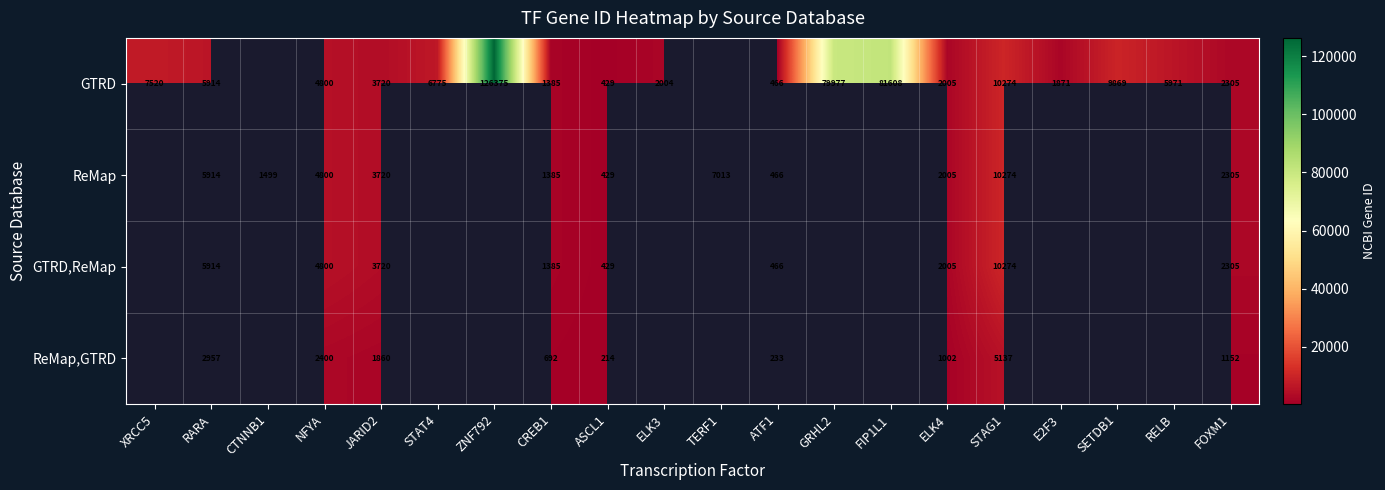

What is the total value across all series at ATF1?

1631